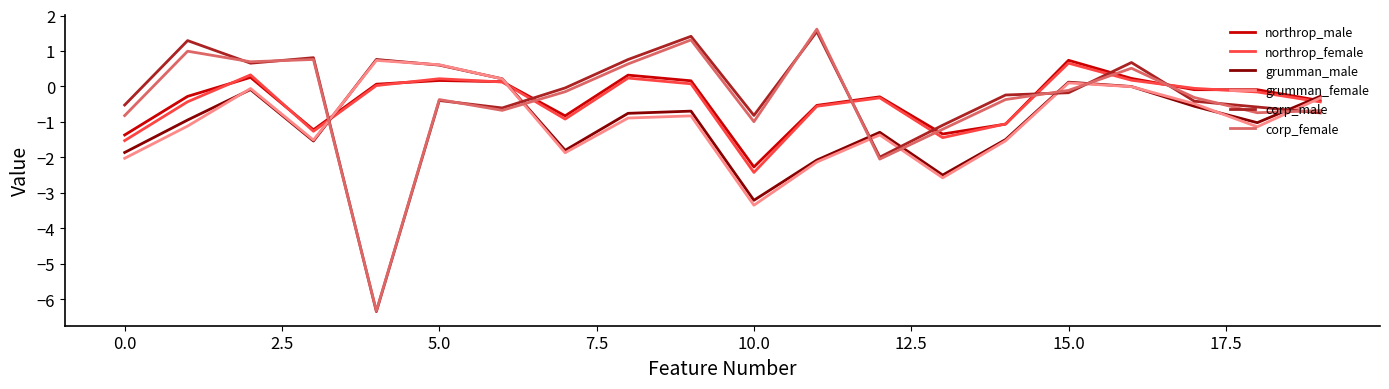

How many positive values does the northrop_male series have?

8